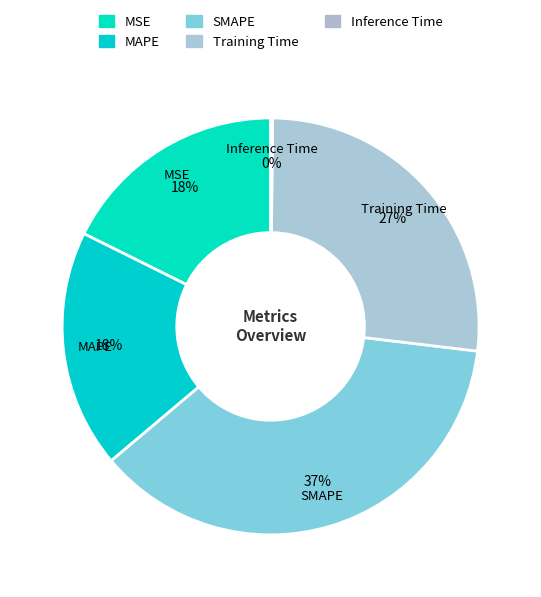

Combined, what portion of the pie is MAPE and Training Time?

45.2%